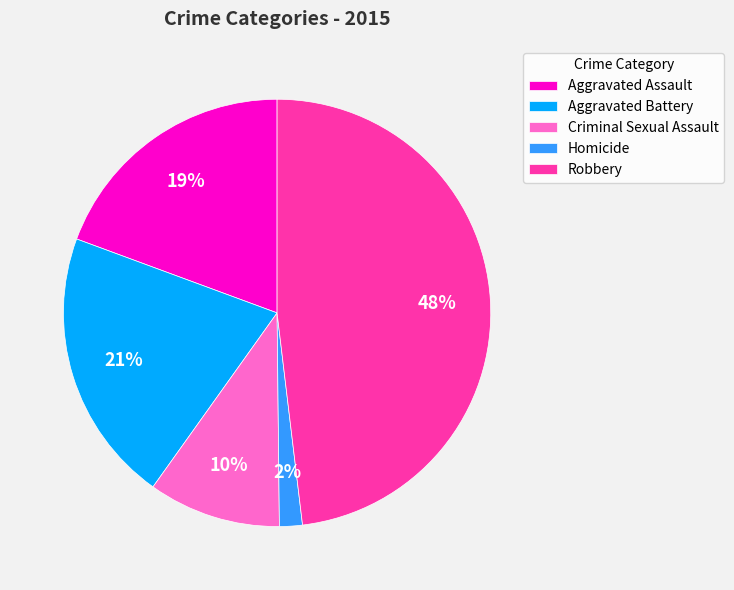

How many segments does this pie chart have?

5